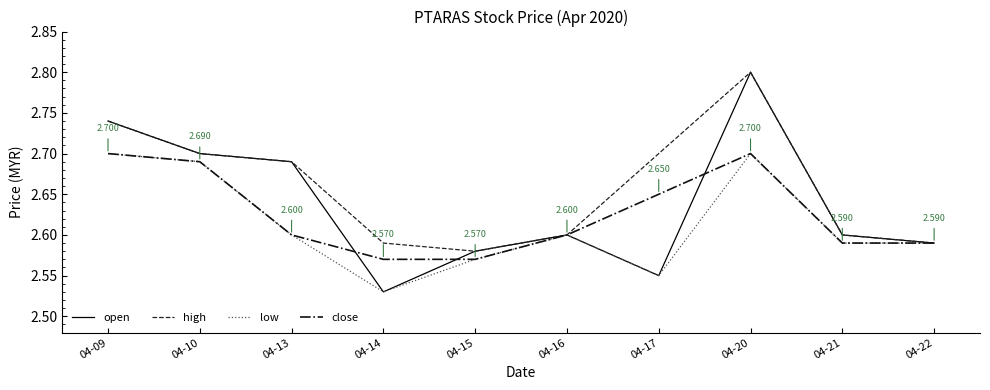

Which category has the lowest value across all series?

04-14